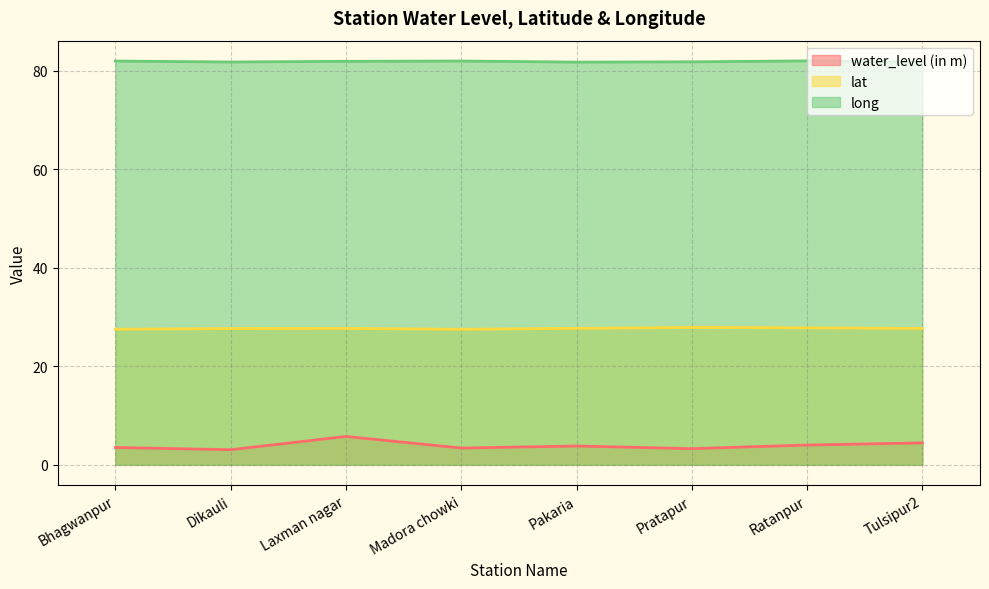

What is the value of the lat point at the 1st from the left?

27.5